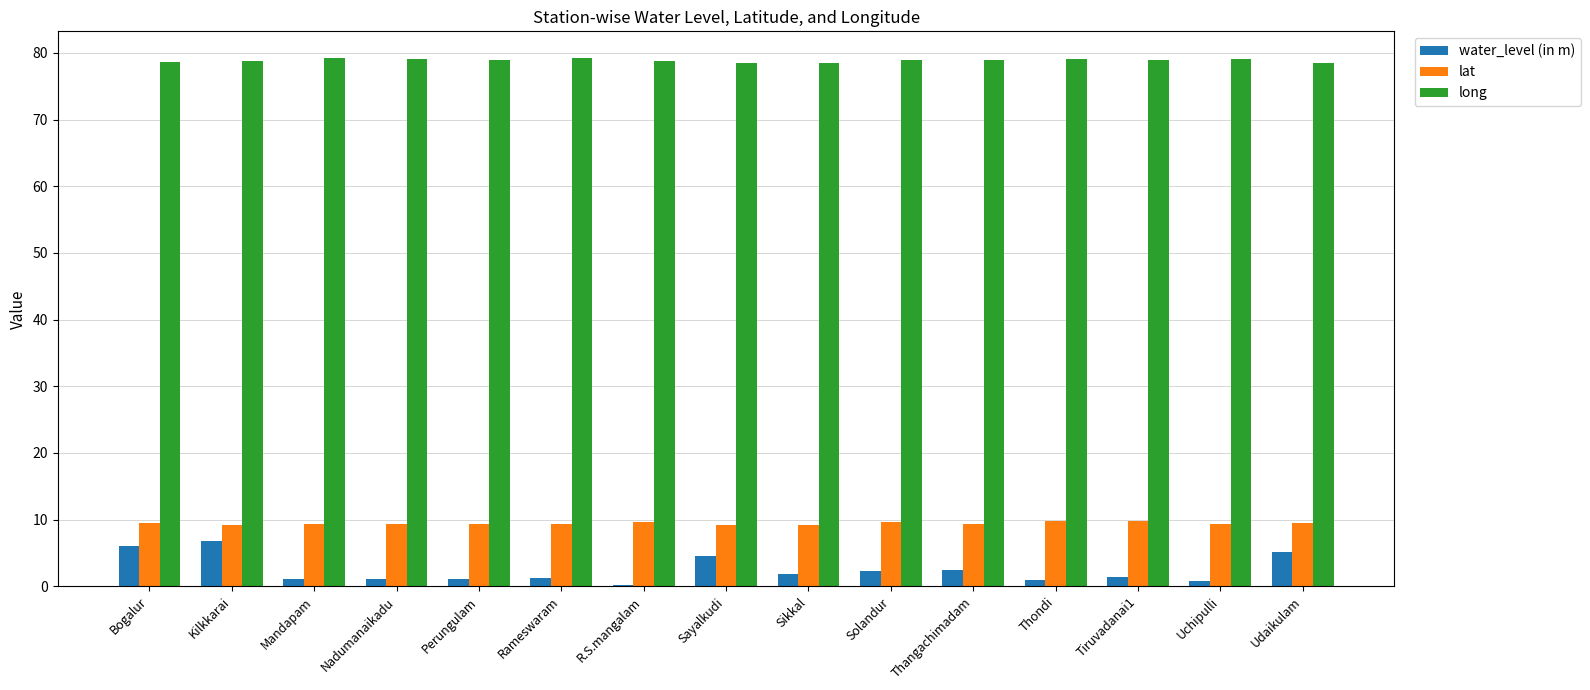

Is the value of lat at Kilkkarai greater than the value of long at Tiruvadanai1?

No